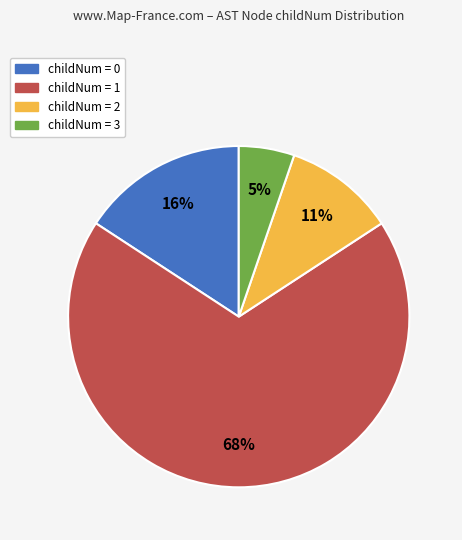

Is there a majority slice in this chart?

Yes